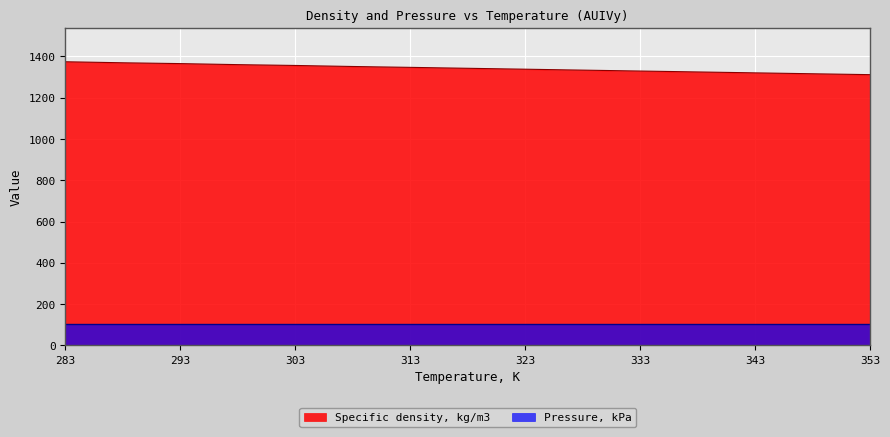

Rank the series by their maximum value, from highest to lowest.

Specific density, kg/m3, Pressure, kPa